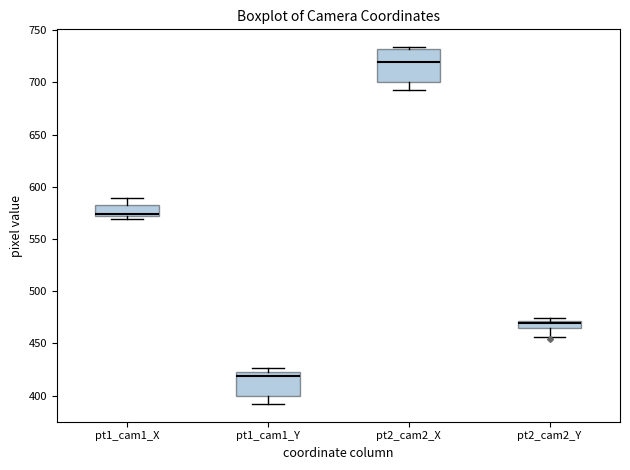

Where does the lower whisker of the box for pt2_cam2_X end on the y-axis? The values are not printed on the chart, so give them approximately, as read against the axis.

695